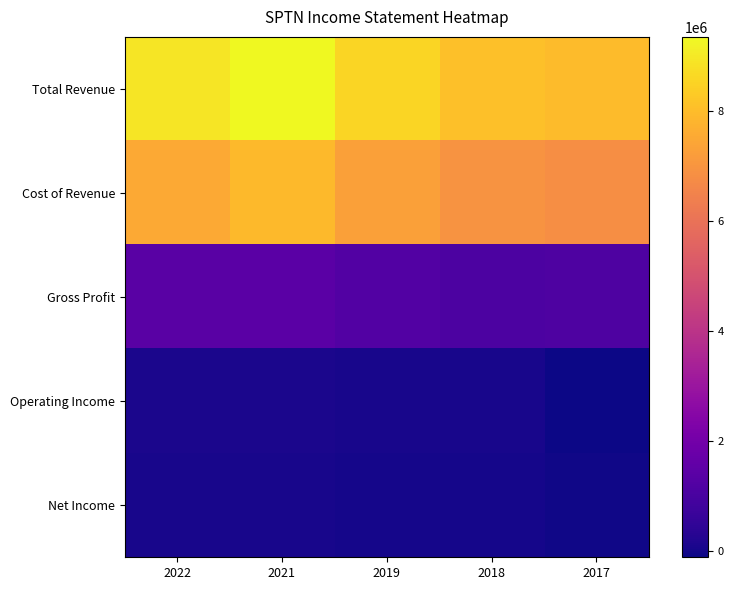

At how many categories does at least one series exceed 7403437?

5